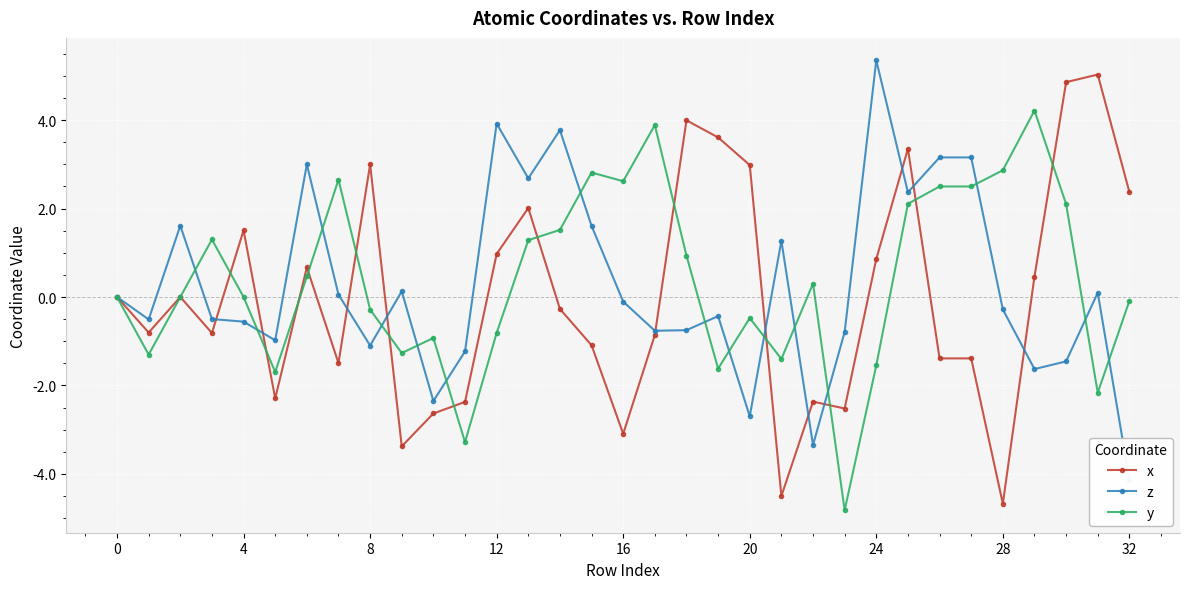

Is it true that y equals 2.6 at 16?

True